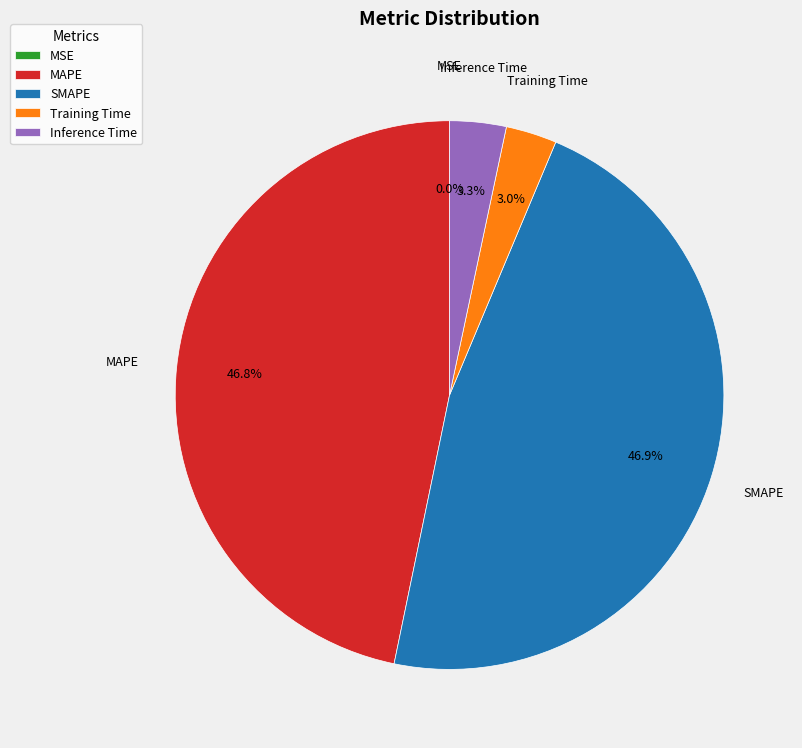

What portion of the pie excludes MAPE?

53.2%